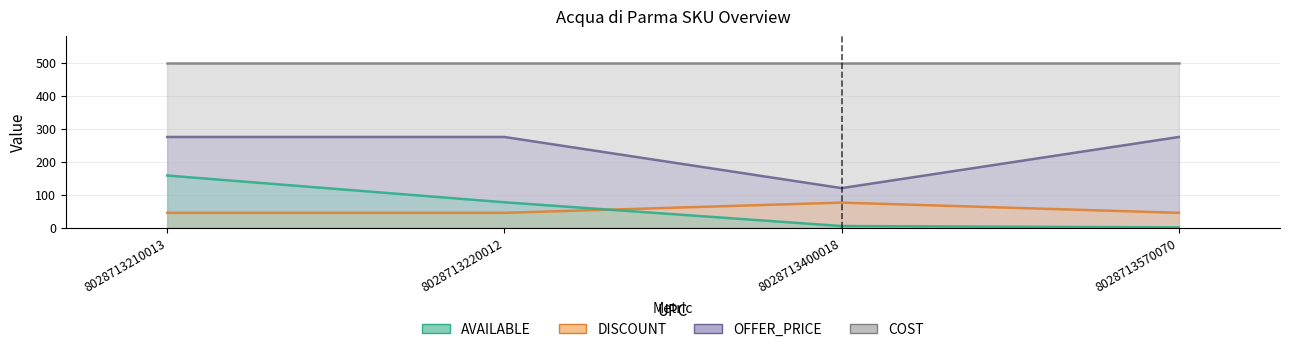

In DISCOUNT, how many points are lower than both neighbors (excluding endpoints)?

1